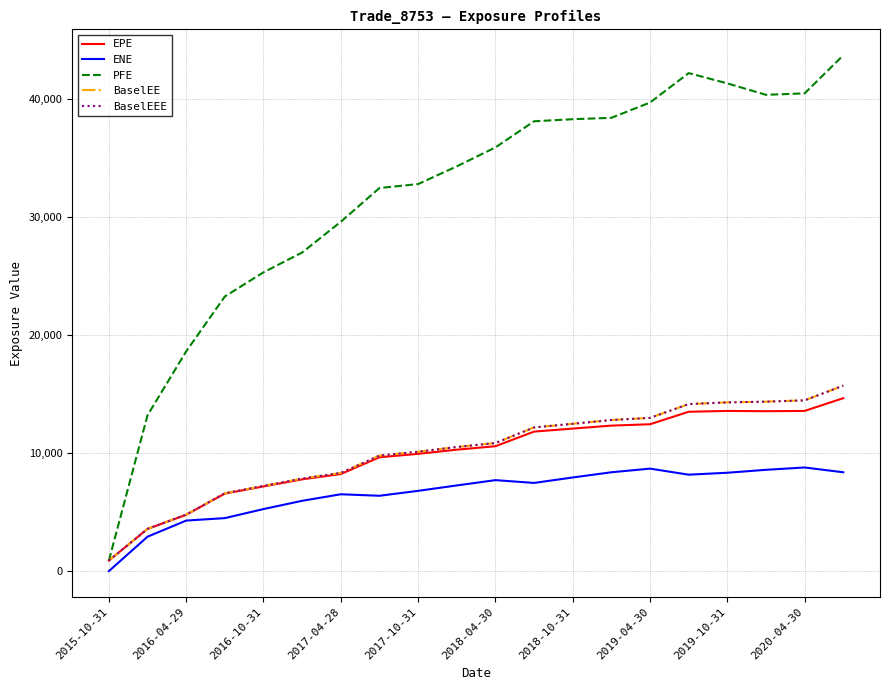

Does the chart have visible grid lines?

Yes